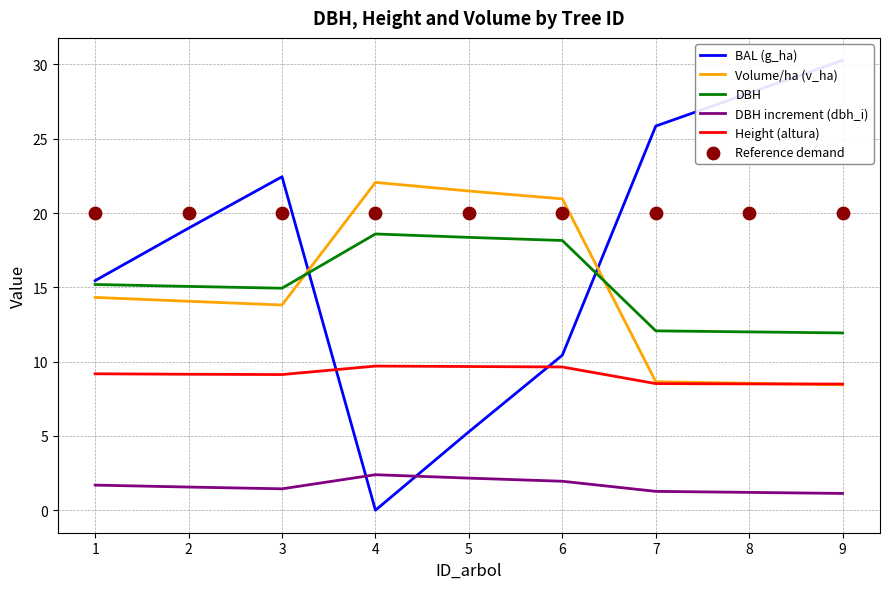

Which series has the largest total across all categories?

Reference demand